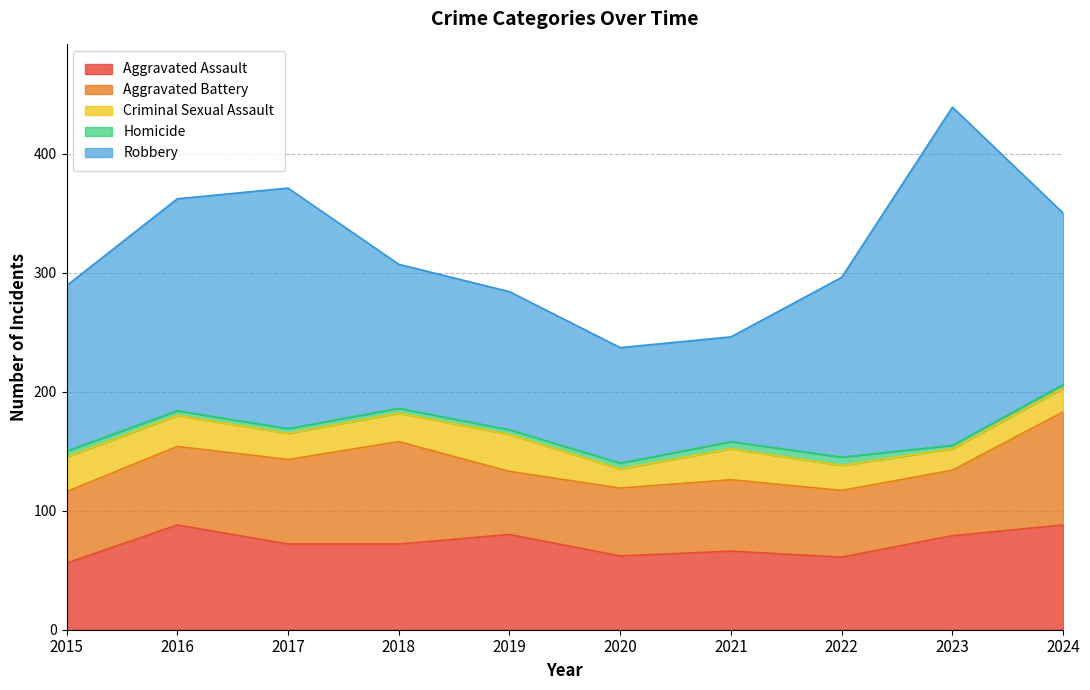

What is the maximum value for Aggravated Battery?

95